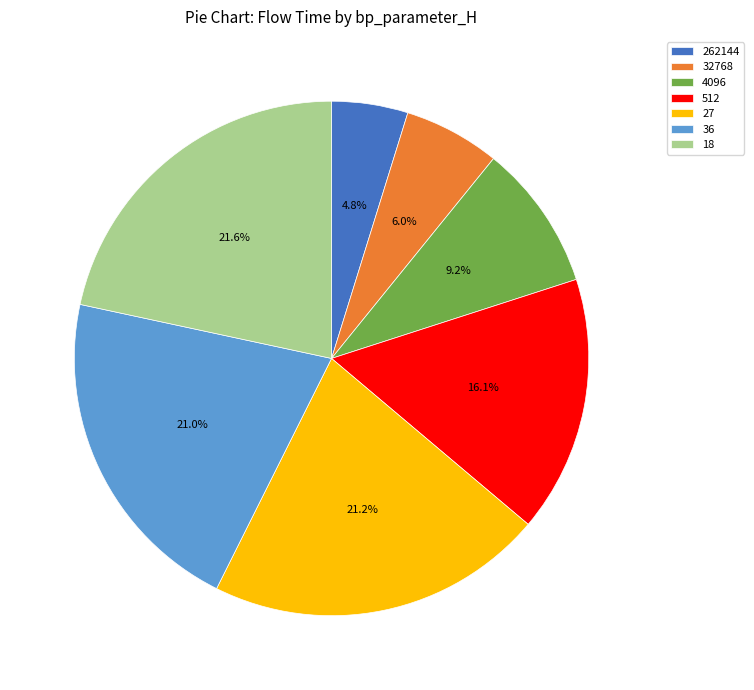

To the nearest percent, what is the difference between the 512 and 18 slice percentages?

6%